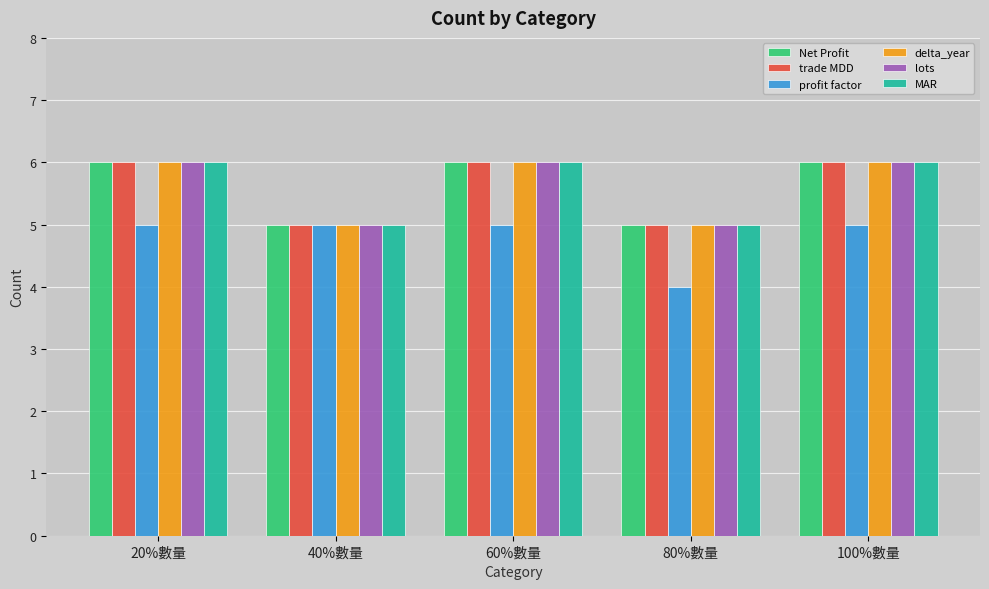

The profit factor series shows 5 at 20%數量. True or false?

True